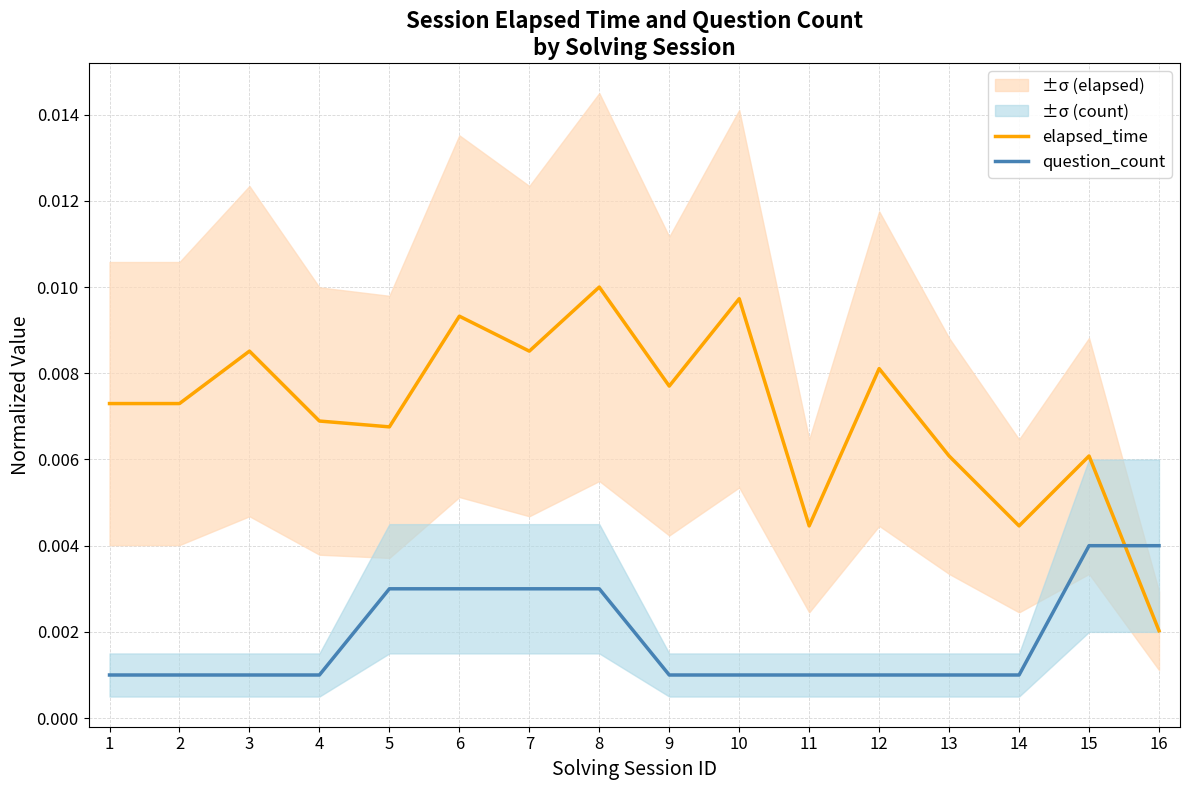

Which series changed the most between 1 and 9?

elapsed_time